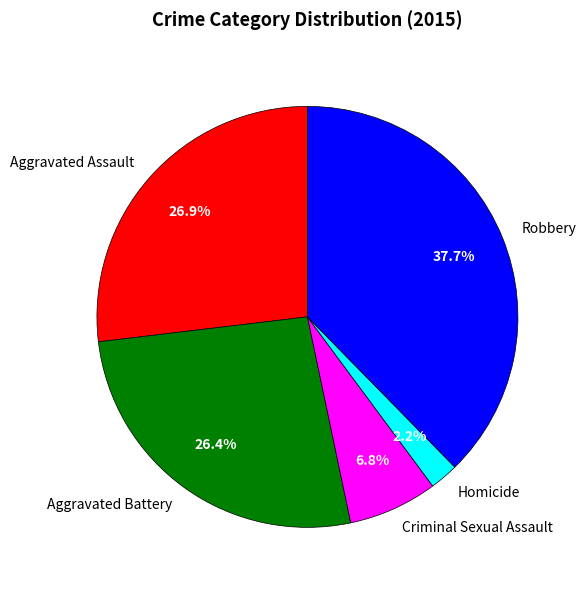

What portion of the pie excludes Aggravated Assault?

73.1%